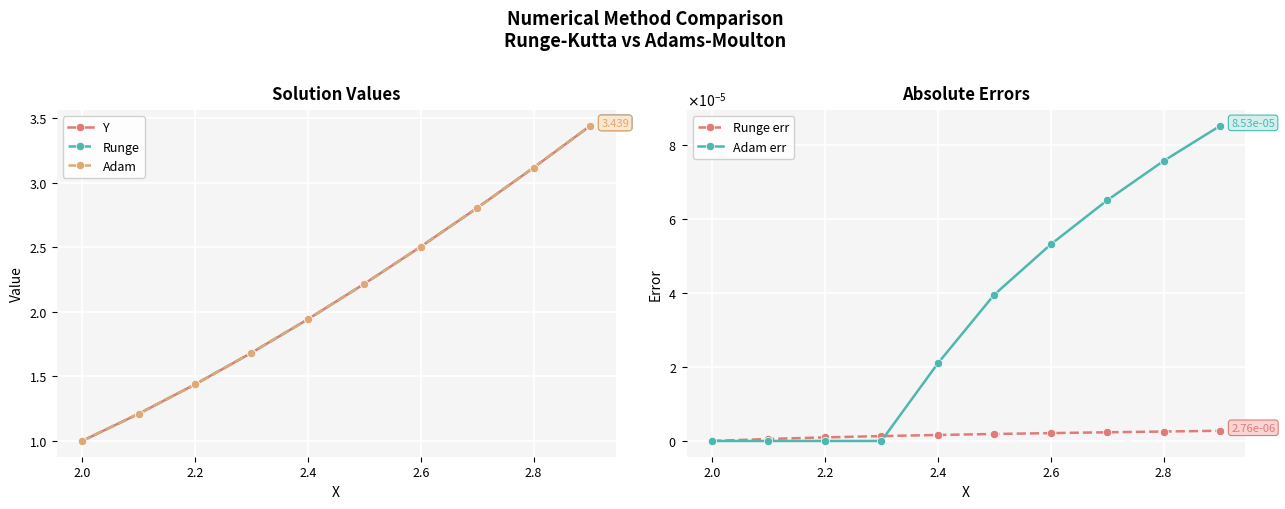

What is the value of the Adam point at the 9th from the left?

3.1